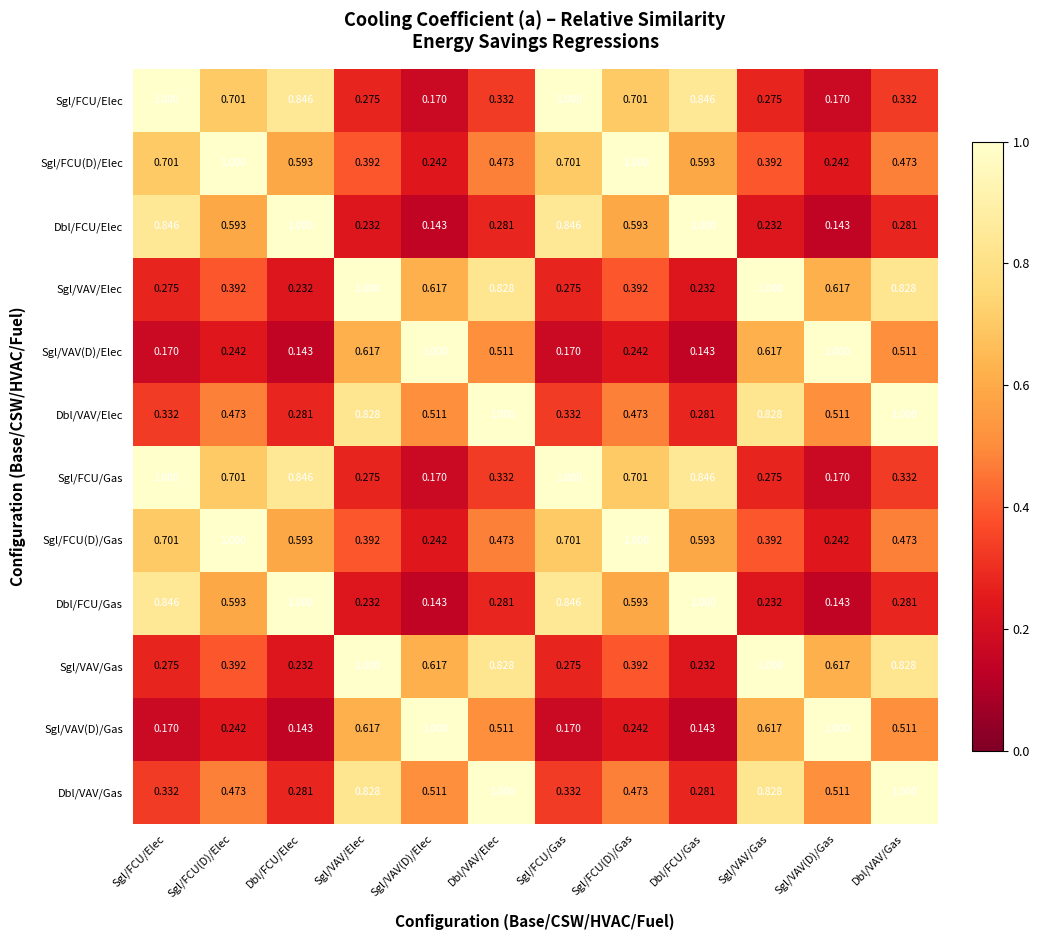

Is the value of Dbl/VAV/Elec at Sgl/VAV(D)/Gas greater than the value of Dbl/FCU/Gas at Sgl/FCU/Elec?

No